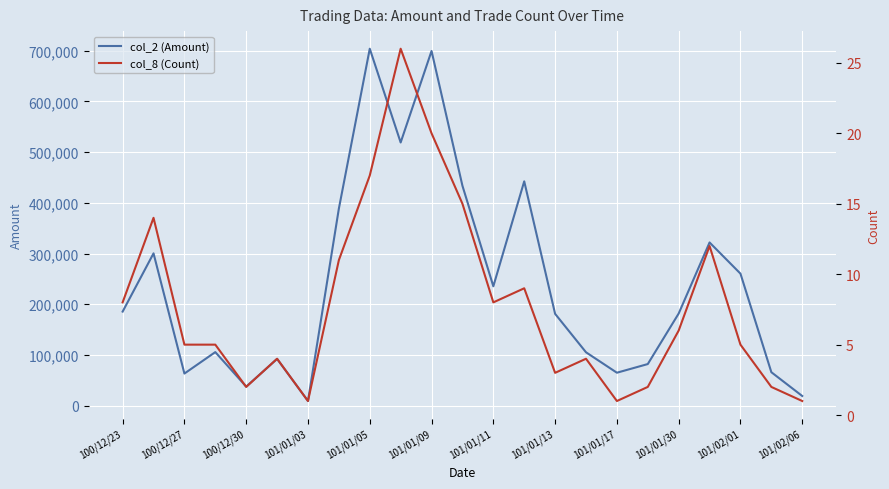

The value of col_2 (Amount) at 15 is 150606. True or false?

False